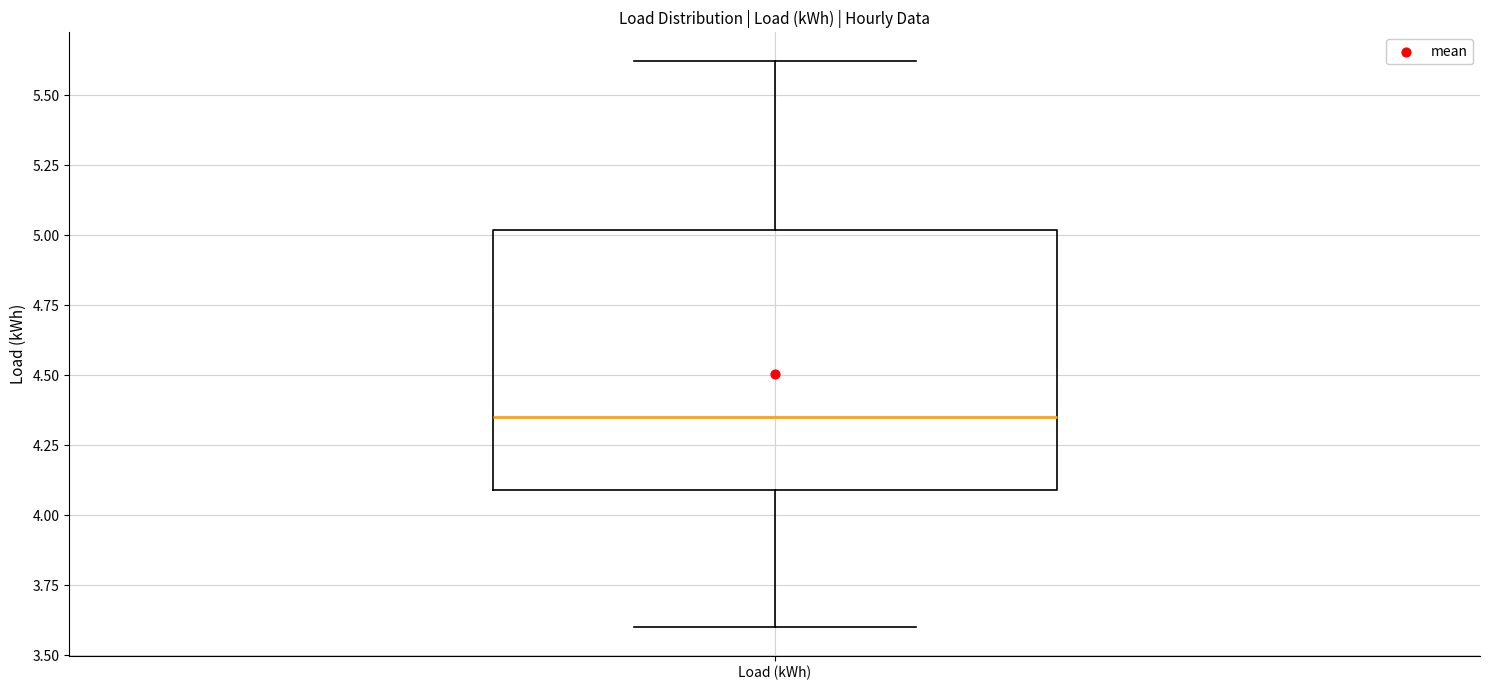

Where does the lower whisker of the box for Load (kWh) end on the y-axis? The values are not printed on the chart, so give them approximately, as read against the axis.

3.60